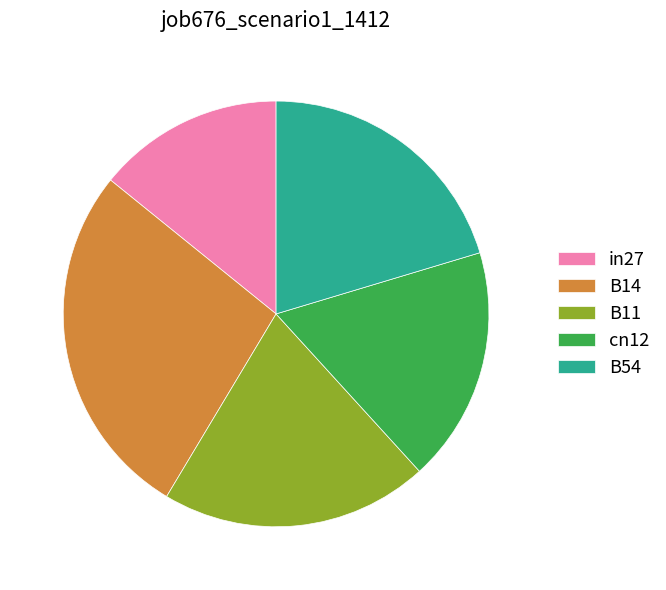

Between B14 and cn12, which is larger?

B14